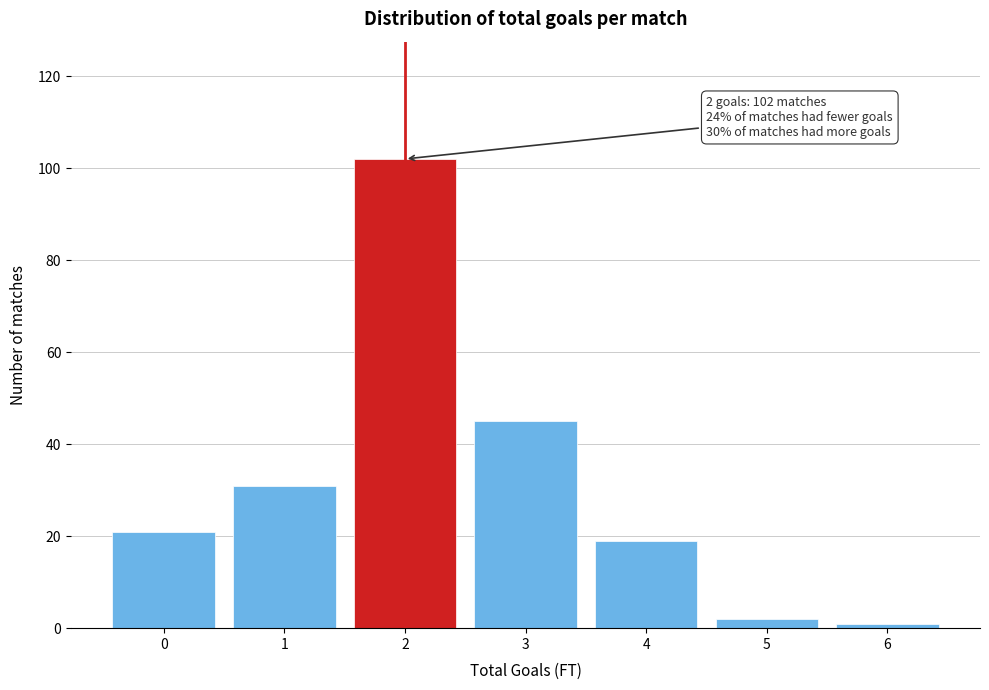

Reading left to right, transcribe all the data shown in this chart.

0=21	1=31	2=102	3=45	4=19	5=2	6=1